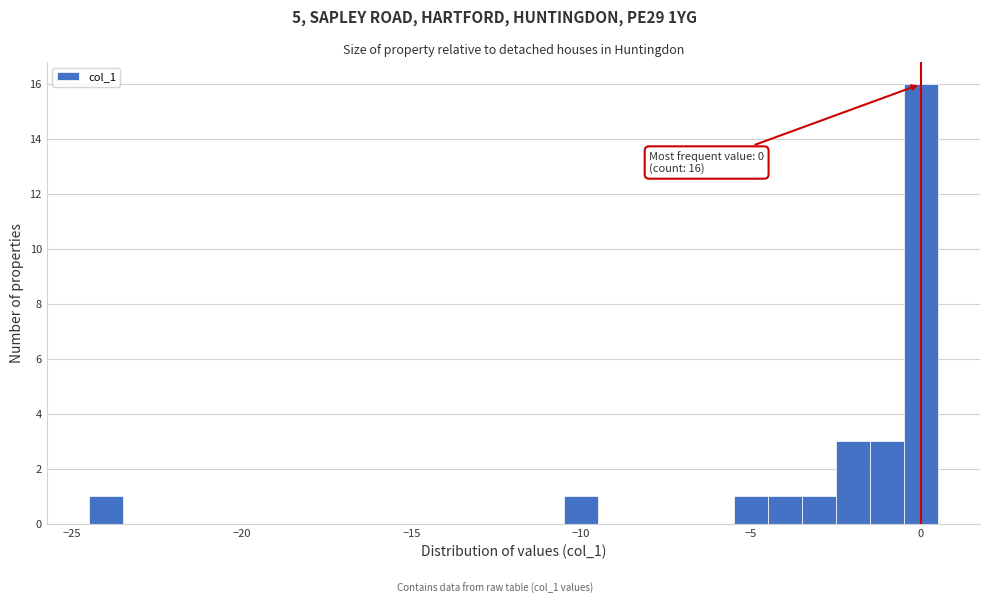

Read against the x-axis, roughly where is the centre of the tallest bar?

0.0